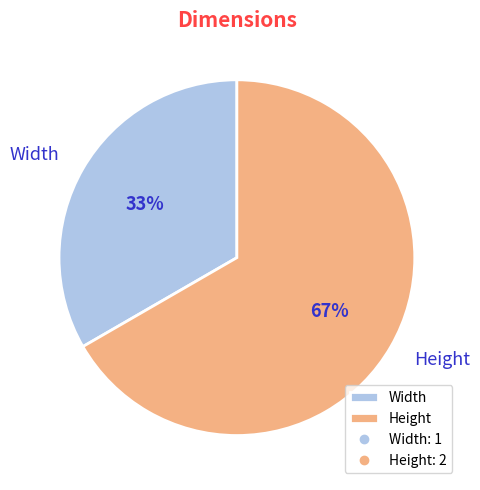

Combined, do Height and Width account for over 50%?

Yes